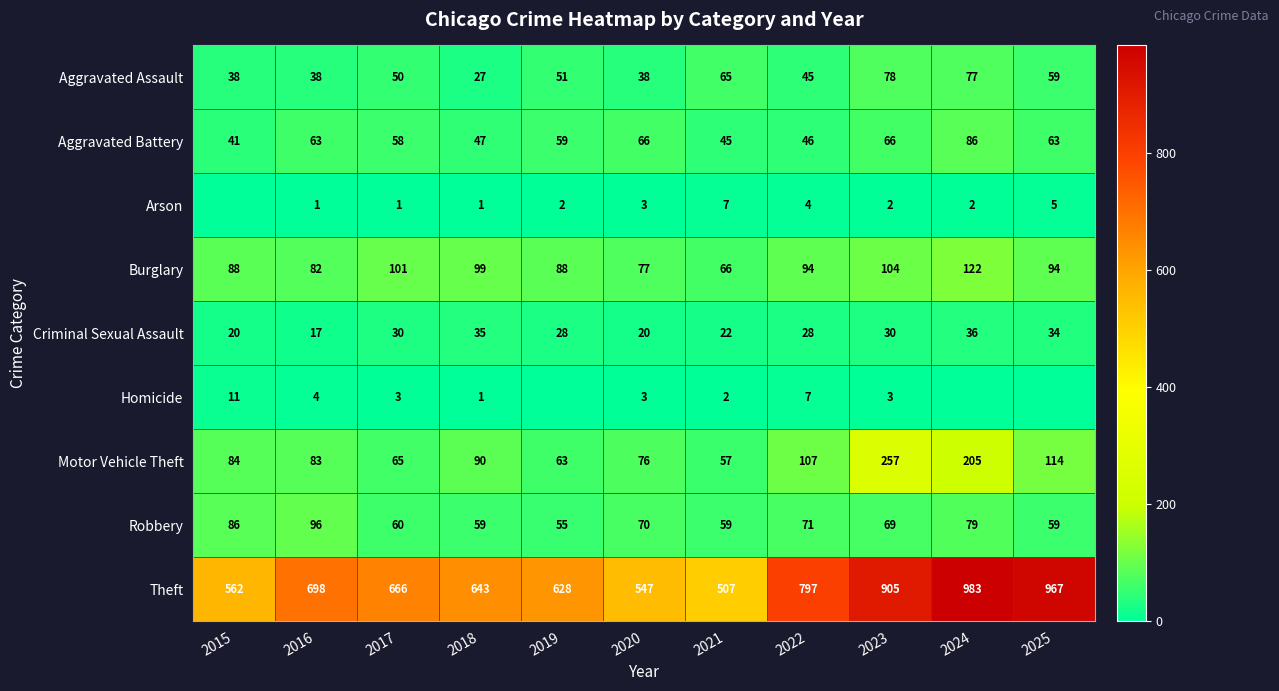

What is the difference between the highest and lowest values at 2023?

903